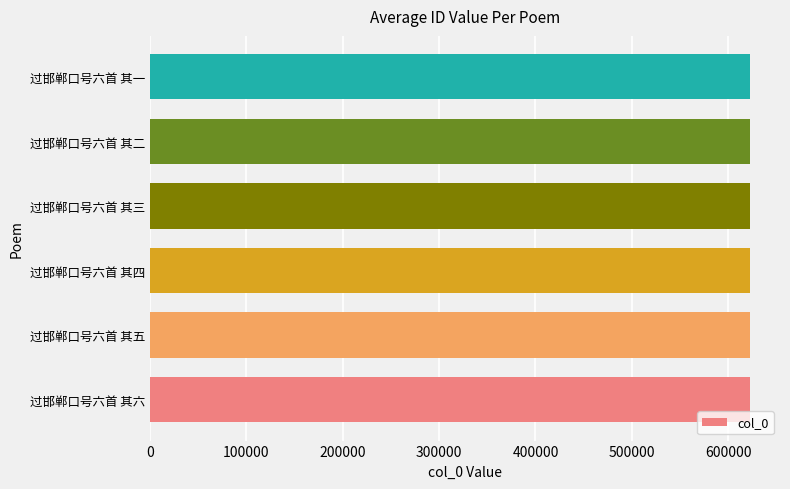

Approximately how many times larger is the value at 过邯郸口号六首 其五 compared to 过邯郸口号六首 其四?

1.0